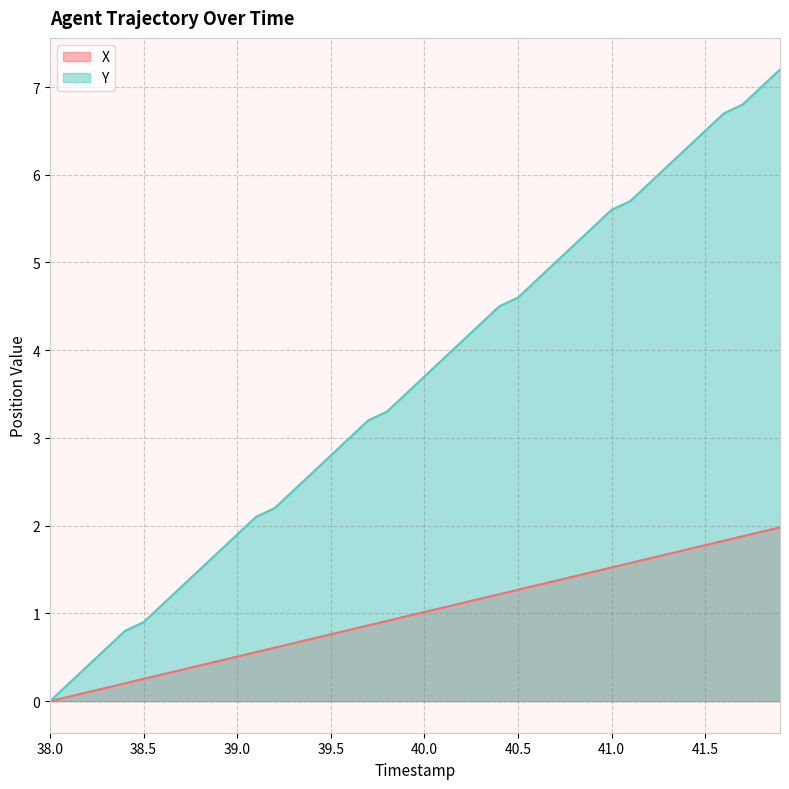

Which category has the lowest value in the Y series?

38.0